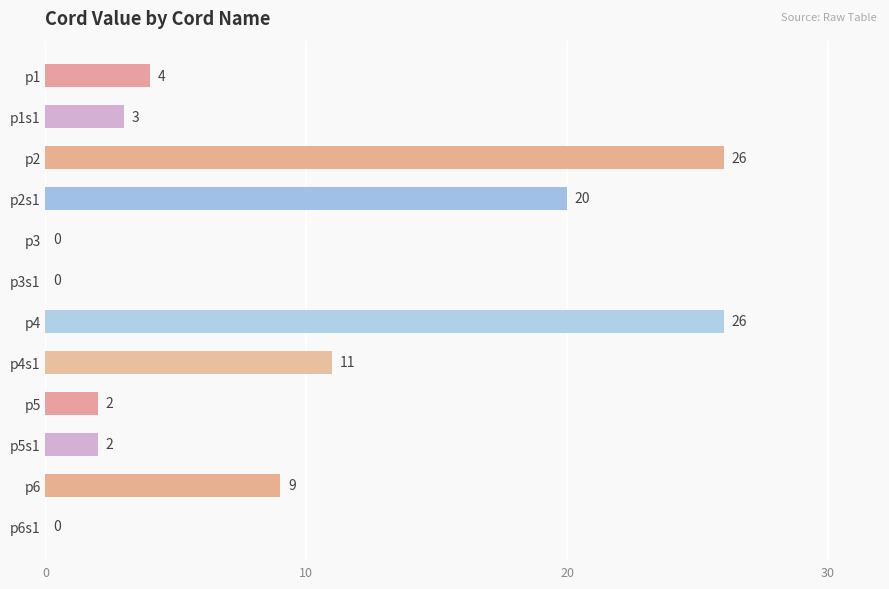

At which label is the value closest to 13?

p4s1